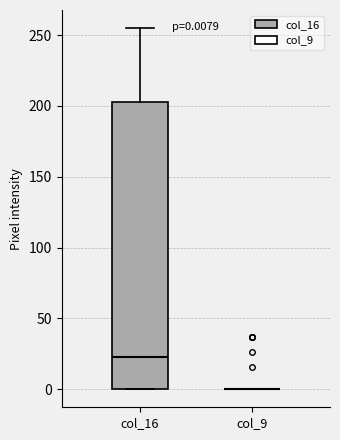

Comparing the boxes themselves (not the whiskers), which one is the tallest?

col_16